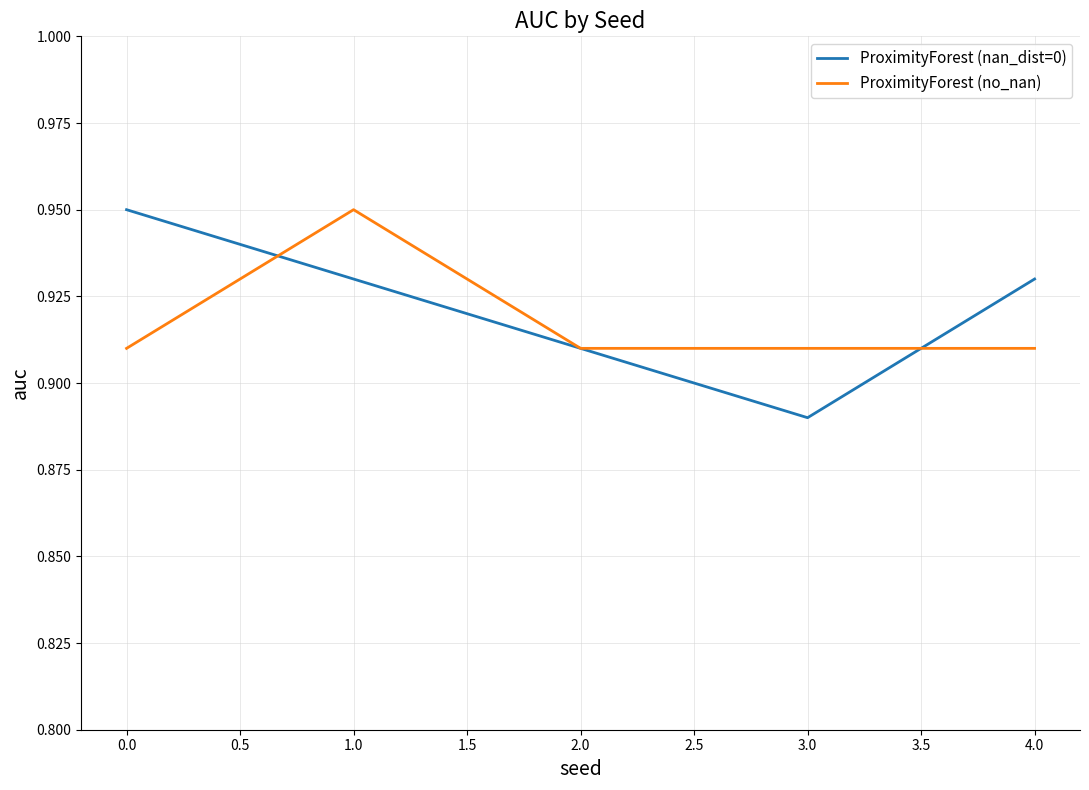

Which category has the lowest value across all series?

3.0